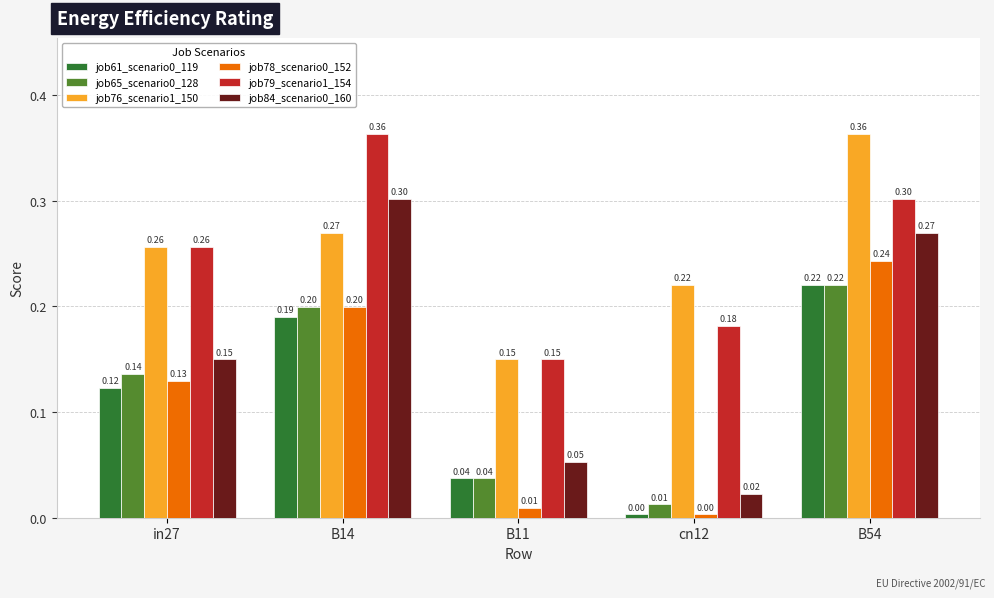

What is the sum of all job76_scenario1_150 values?

1.3